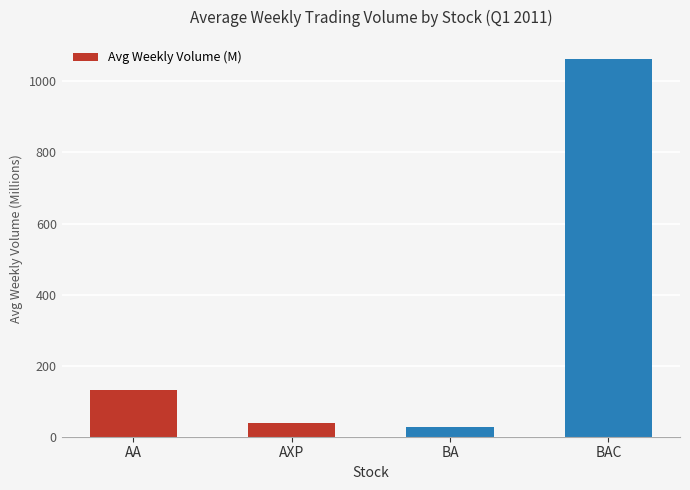

What is the average value?

314.7